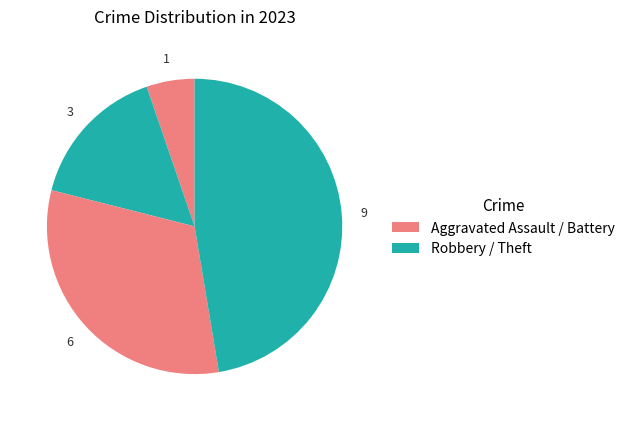

Count the number of slices in the pie.

4